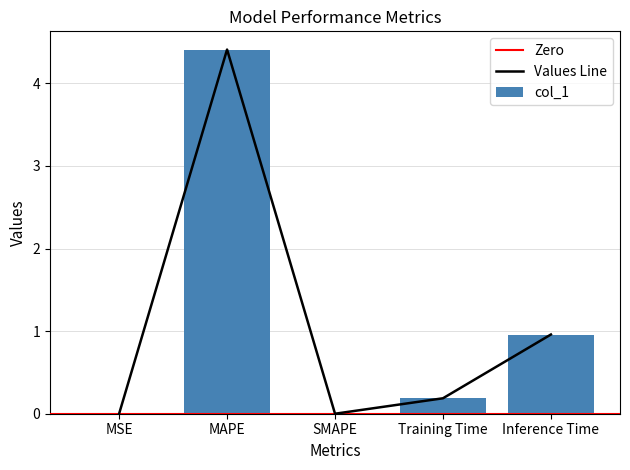

What is the change in value from MAPE to Training Time?

-4.2